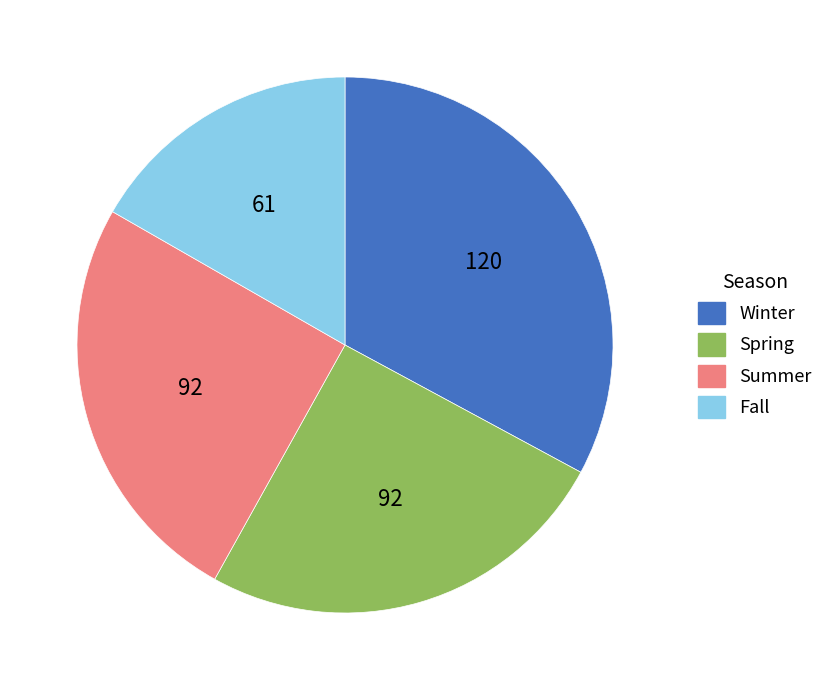

Which has a higher value, Spring or Winter?

Winter